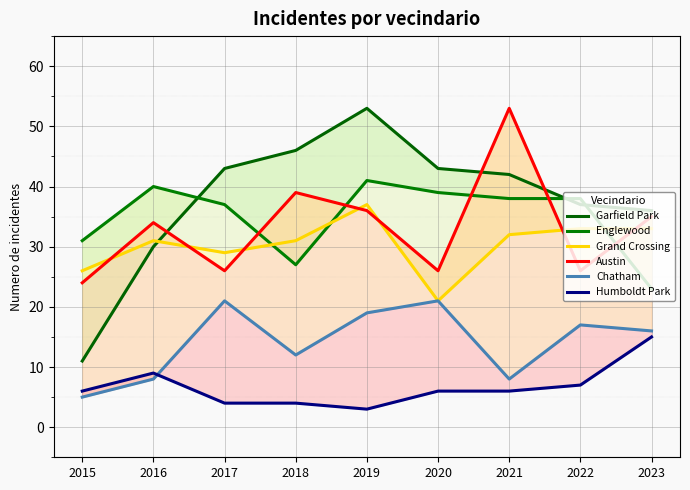

Reading left to right, what are all the values shown in this chart?

Garfield Park: 11	30	43	46	53	43	42	37	36
Englewood: 31	40	37	27	41	39	38	38	23
Grand Crossing: 26	31	29	31	37	21	32	33	33
Austin: 24	34	26	39	36	26	53	26	35
Chatham: 5	8	21	12	19	21	8	17	16
Humboldt Park: 6	9	4	4	3	6	6	7	15